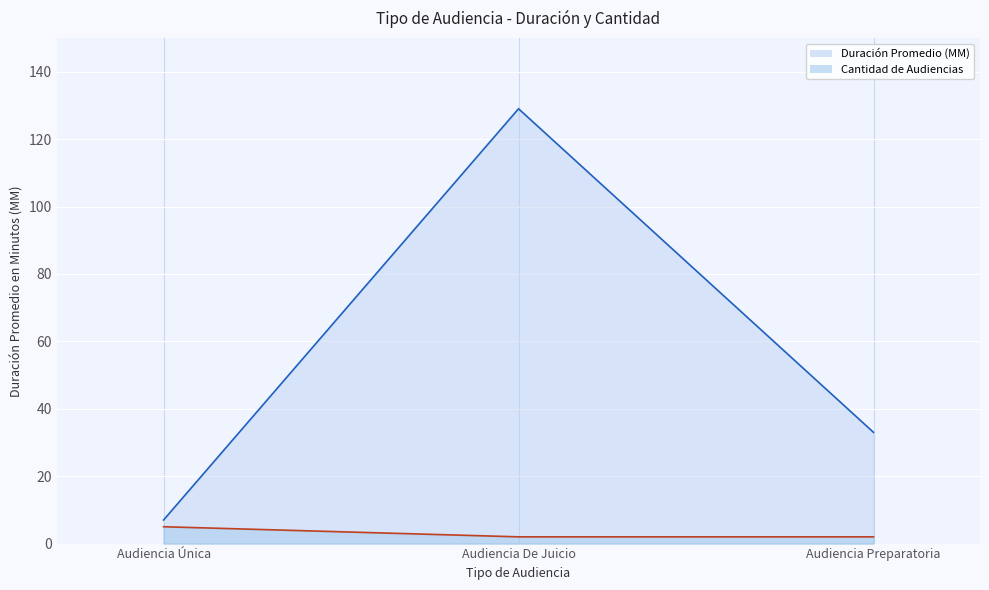

What is the highest value of the Cantidad de Audiencias series?

5